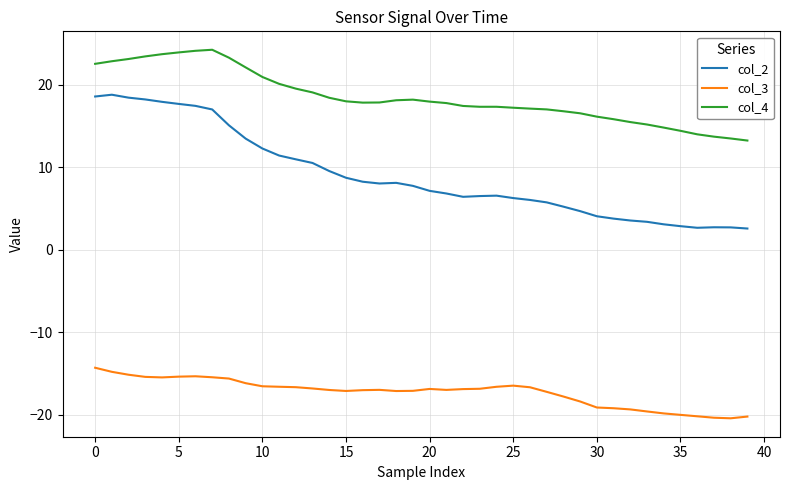

Rank the series by their maximum value, from highest to lowest.

col_4, col_2, col_3